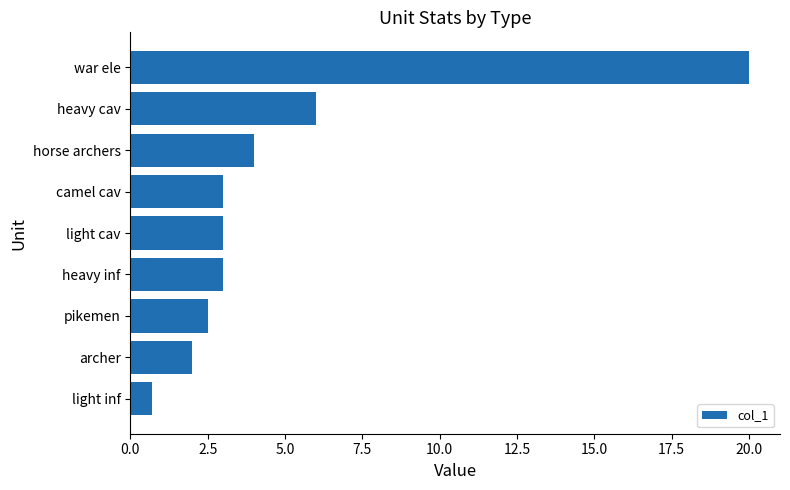

What is the sum of all values?

44.2